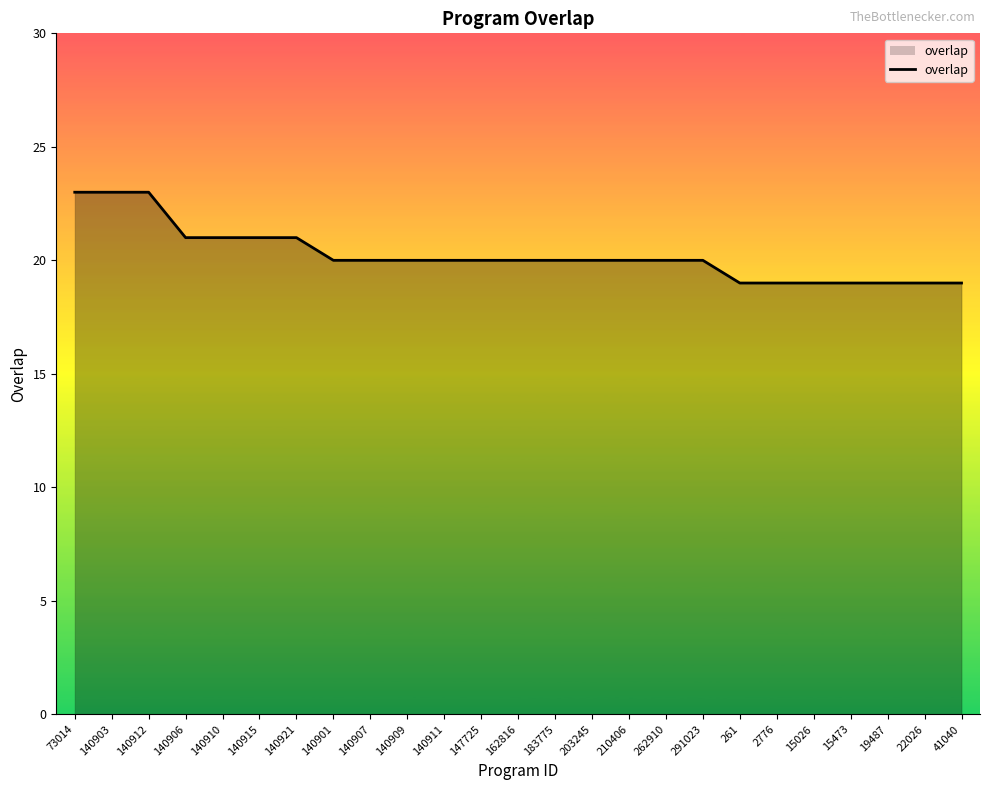

What is the smallest value displayed?

19